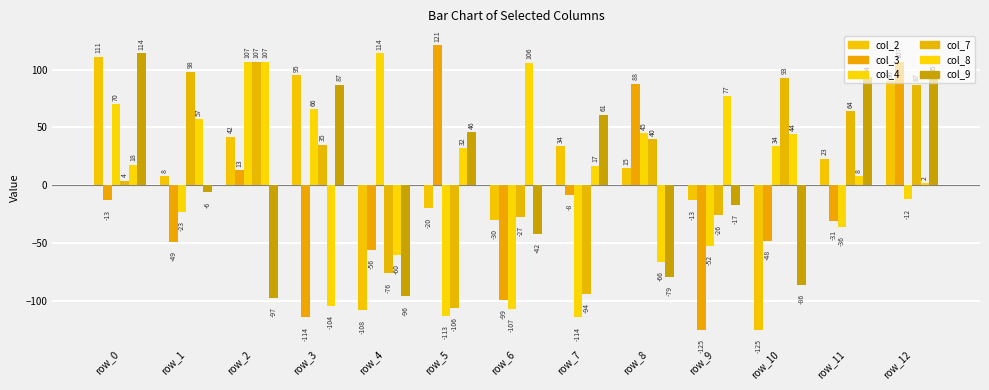

List the labels in order of col_4 value, smallest first.

row_7, row_5, row_6, row_9, row_11, row_1, row_12, row_10, row_8, row_3, row_0, row_2, row_4